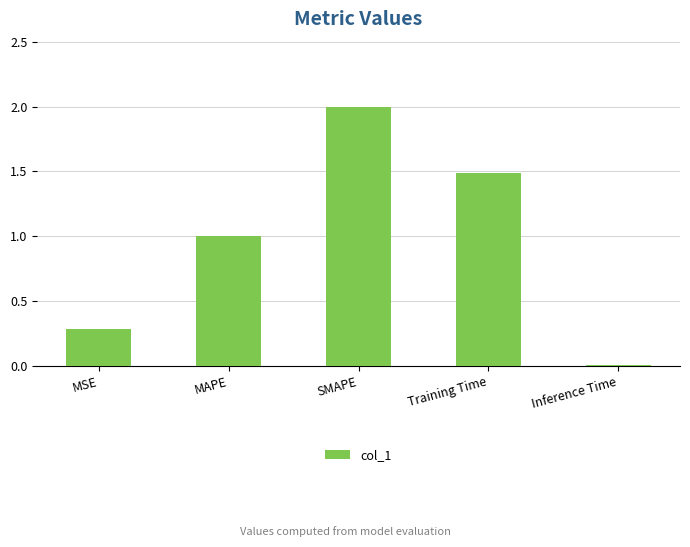

What is the label of the 1st bar from the left?

MSE